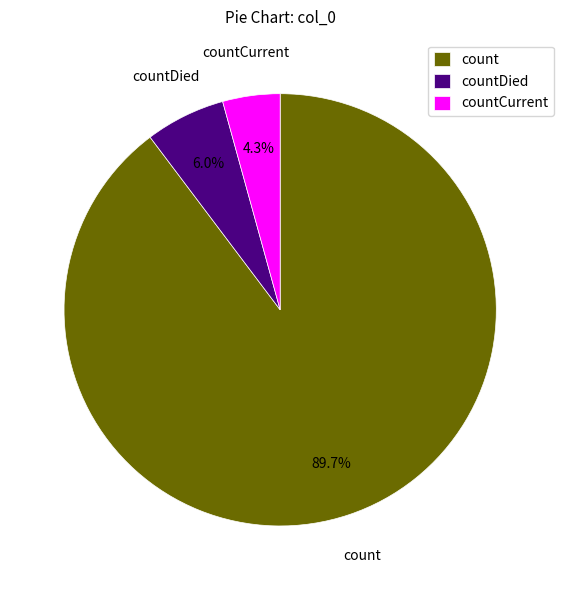

The countCurrent slice represents 19% of the pie. True or false?

False